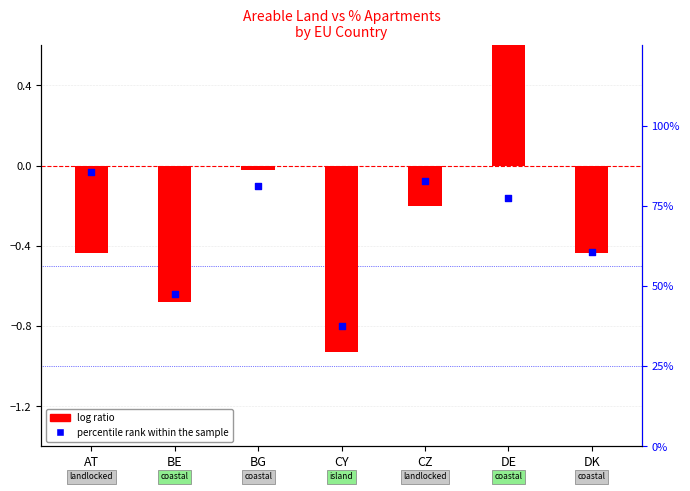

At which category is the sum across all series the highest?

AT